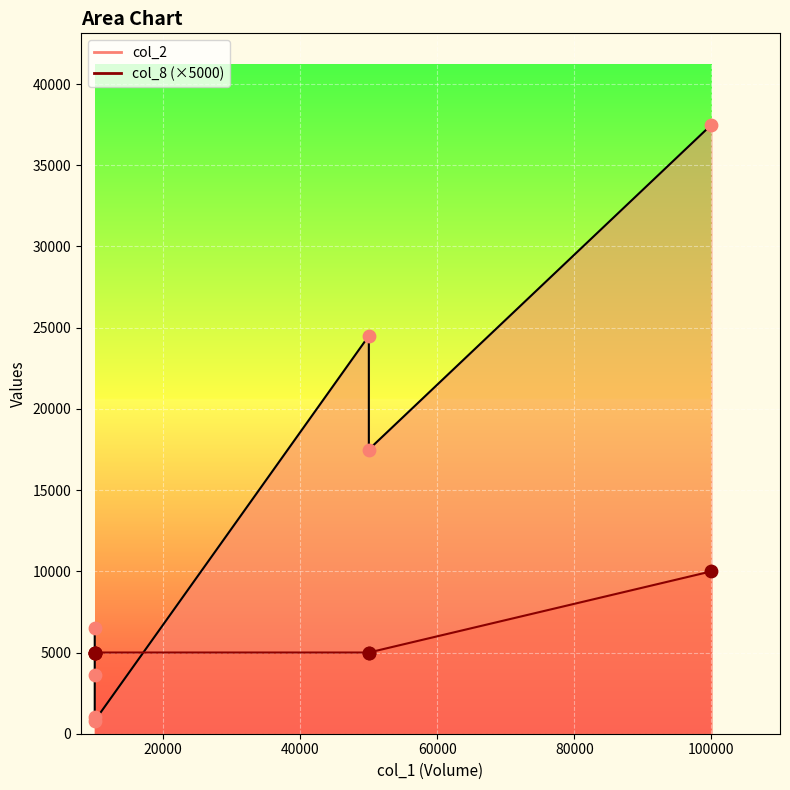

Which series has the largest Y range (max minus min)?

col_2